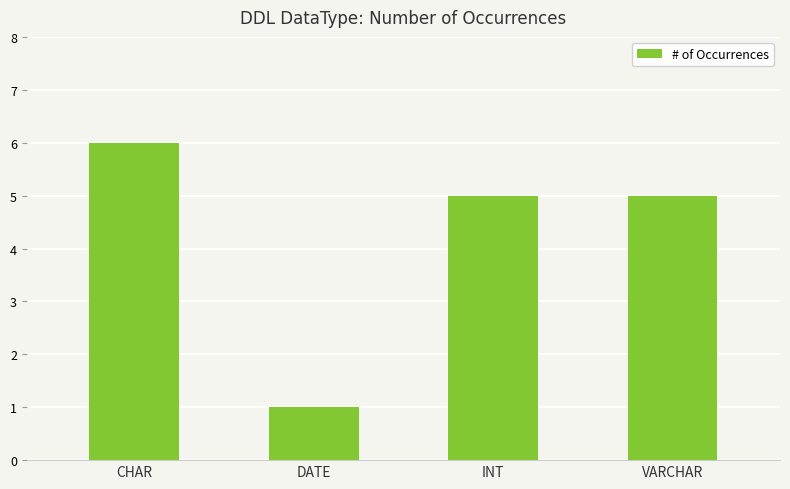

Reading left to right, transcribe all the data shown in this chart.

6	1	5	5